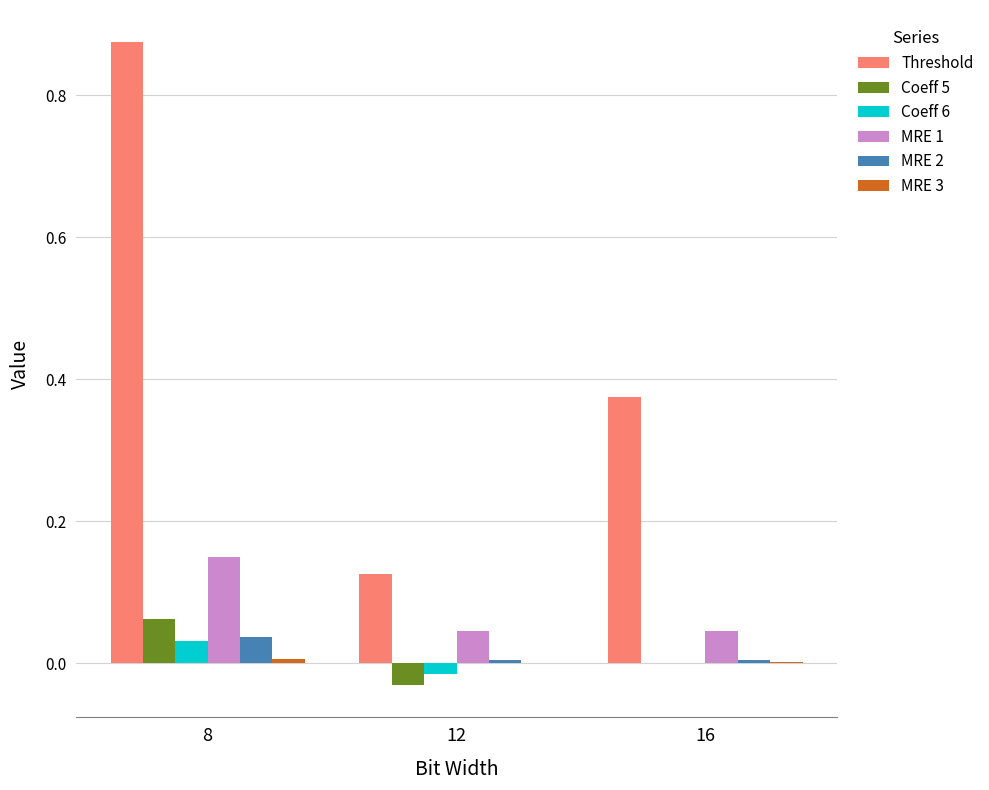

At which label does Threshold reach its peak?

8